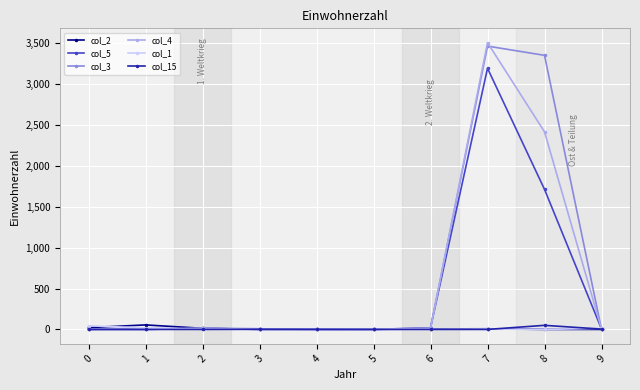

True or false: col_3 has a value of 0 at 4.

True